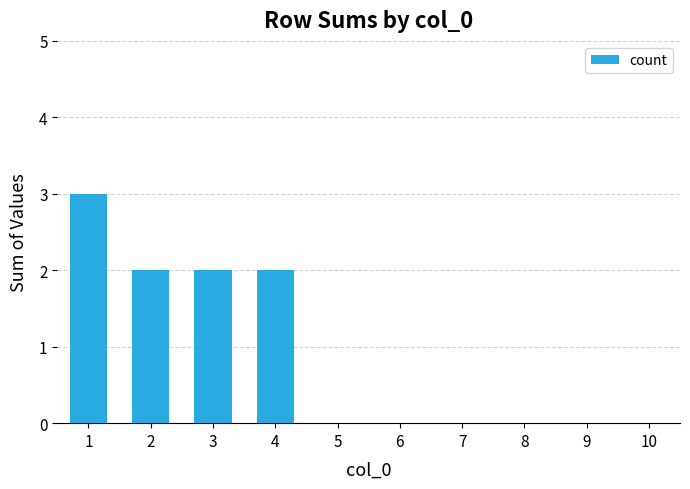

Reading left to right, extract all data points from this chart.

1=3	2=2	3=2	4=2	5=0	6=0	7=0	8=0	9=0	10=0